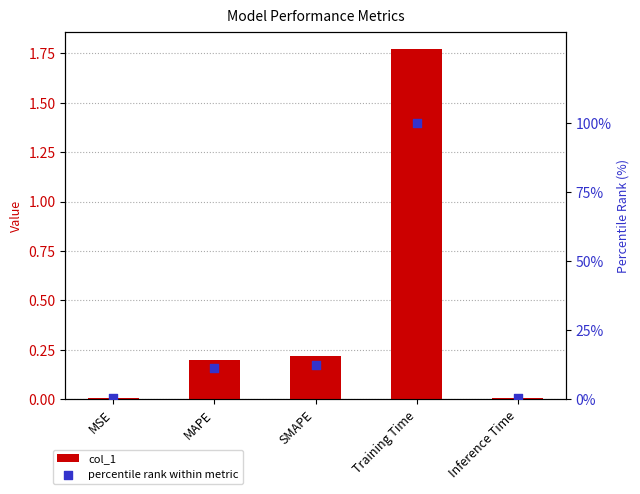

Which series has the largest Y range (max minus min)?

percentile rank within metric